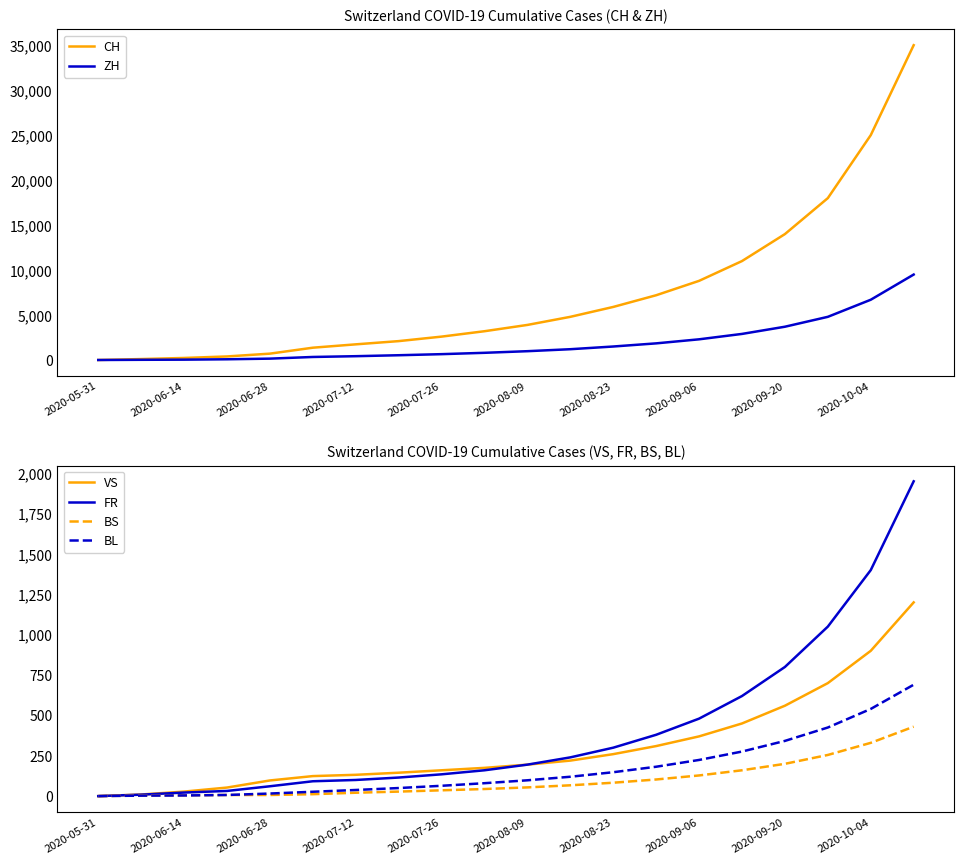

The value of FR at 2020-07-26 is 135. True or false?

True